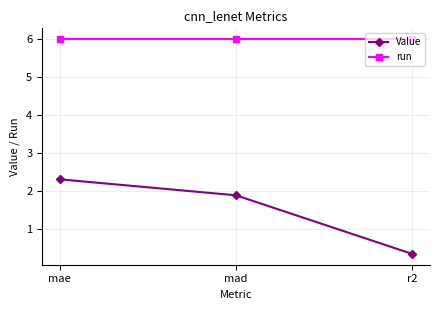

What are all the series names shown in the legend?

Value, run